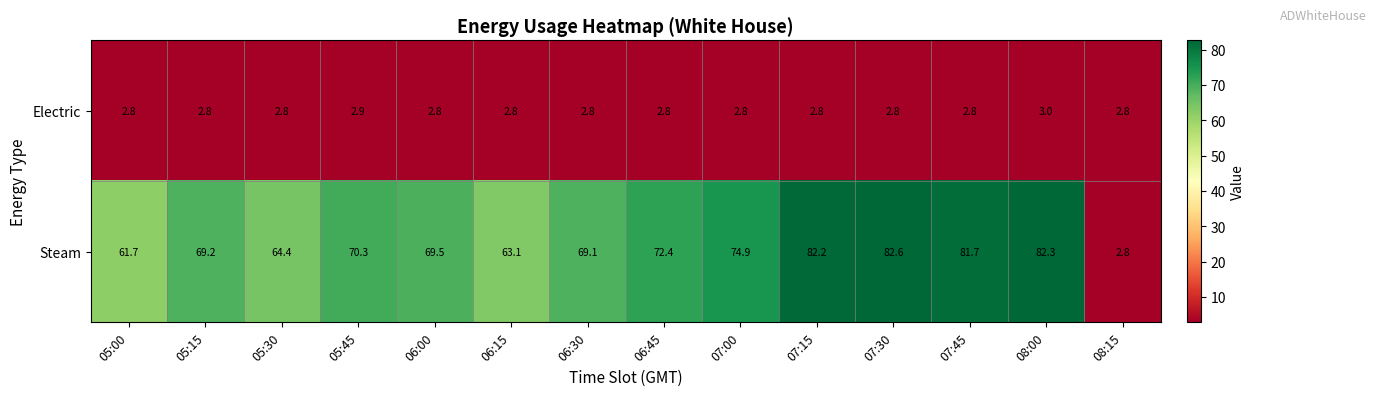

Reading right to left, list all the values displayed in this chart.

Electric: 2.8	3.0	2.8	2.8	2.8	2.8	2.8	2.8	2.8	2.8	2.9	2.8	2.8	2.8
Steam: 2.8	82.3	81.7	82.6	82.2	74.9	72.4	69.1	63.1	69.5	70.3	64.4	69.2	61.7